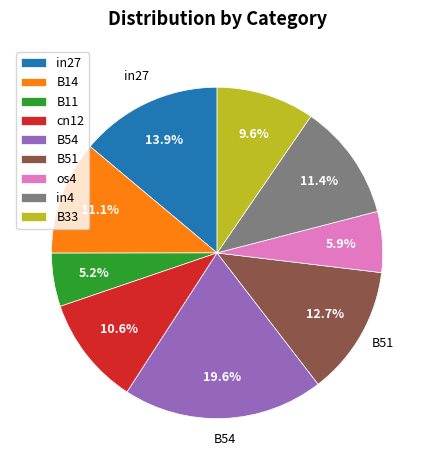

To the nearest percent, what is the difference between the largest and smallest slice percentages?

14%